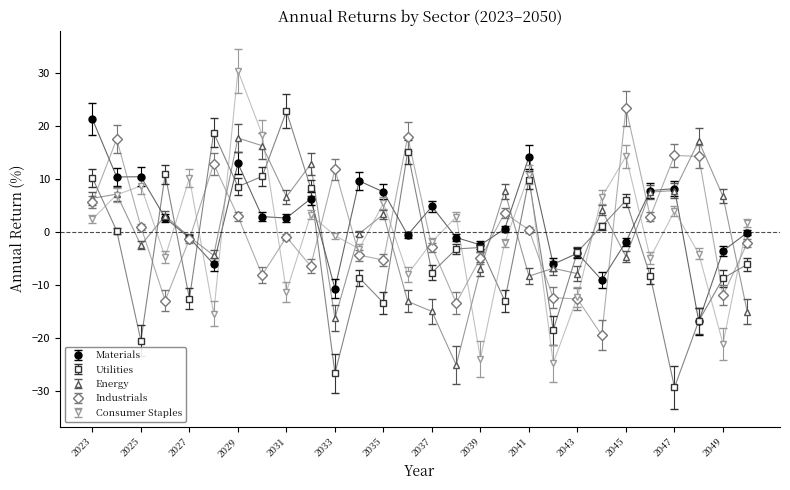

What is the smallest value displayed?

-29.3